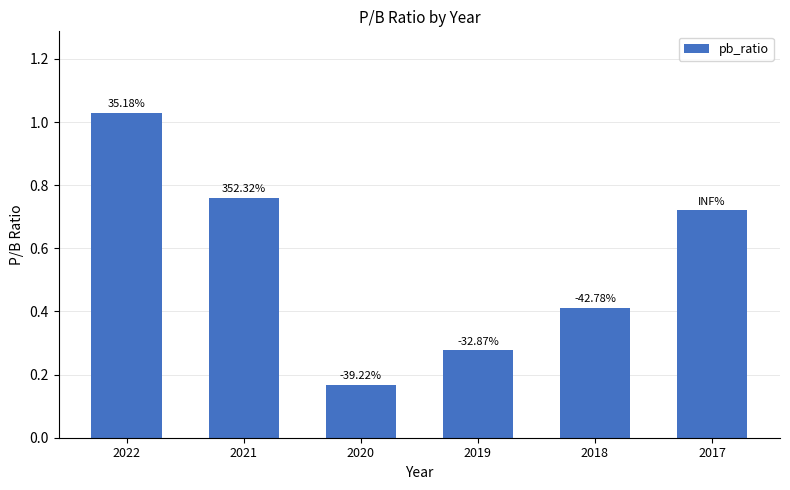

What is the average value?

0.6